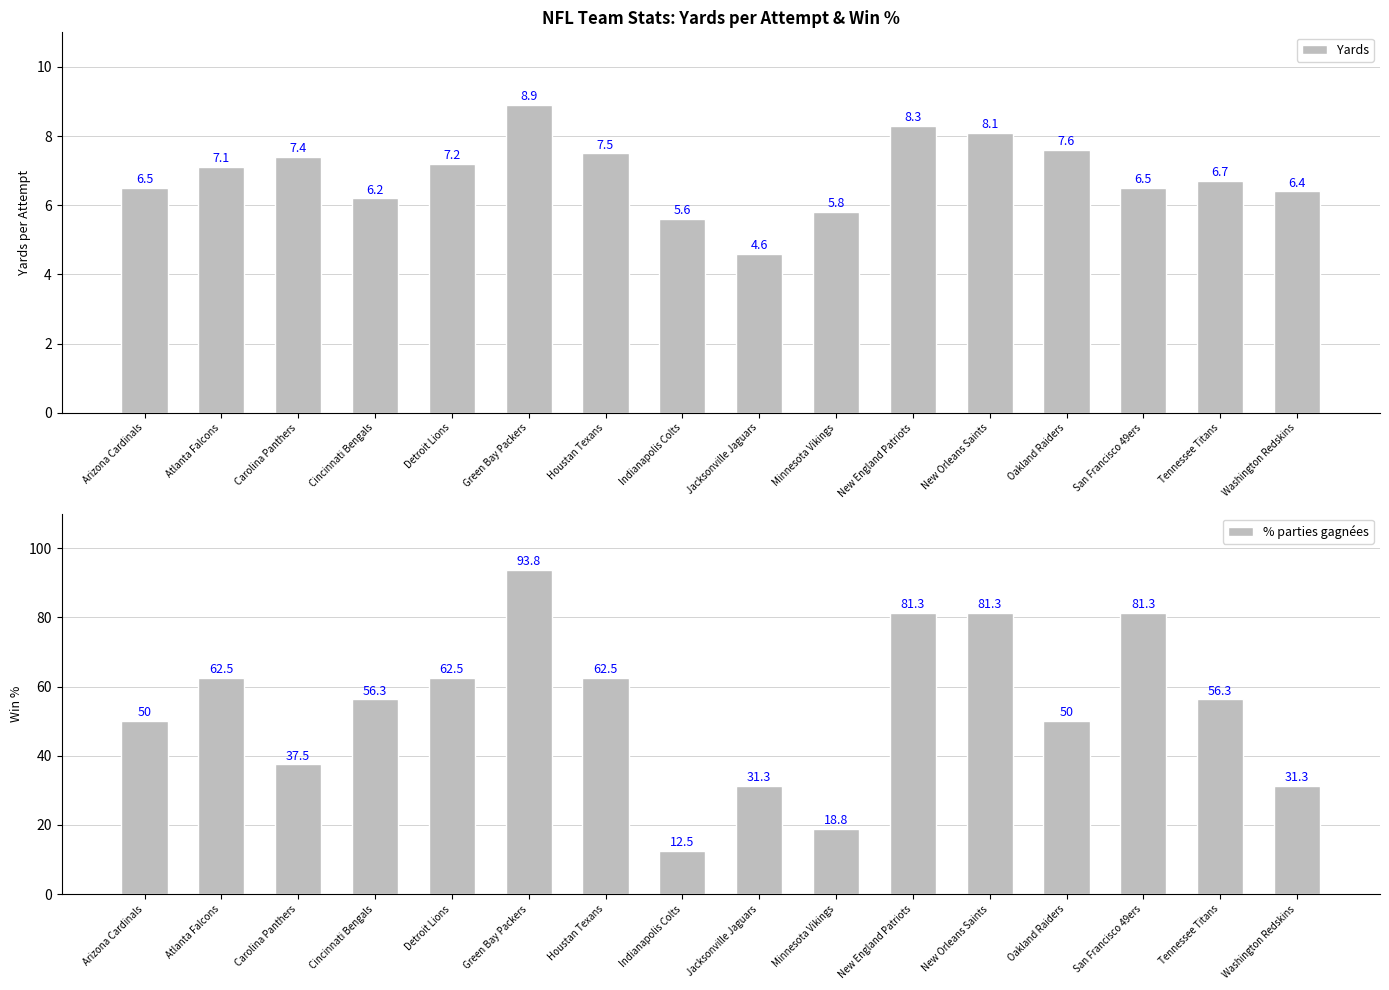

Which series has the largest total across all categories?

% parties gagnées